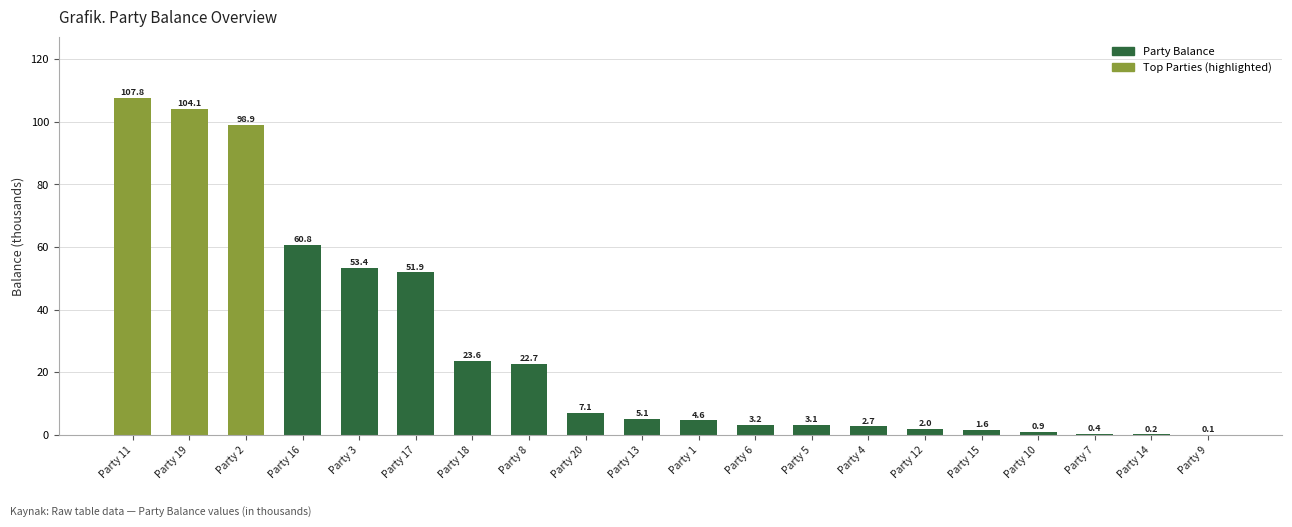

Where is the data nearest to the value 53?

Party 3